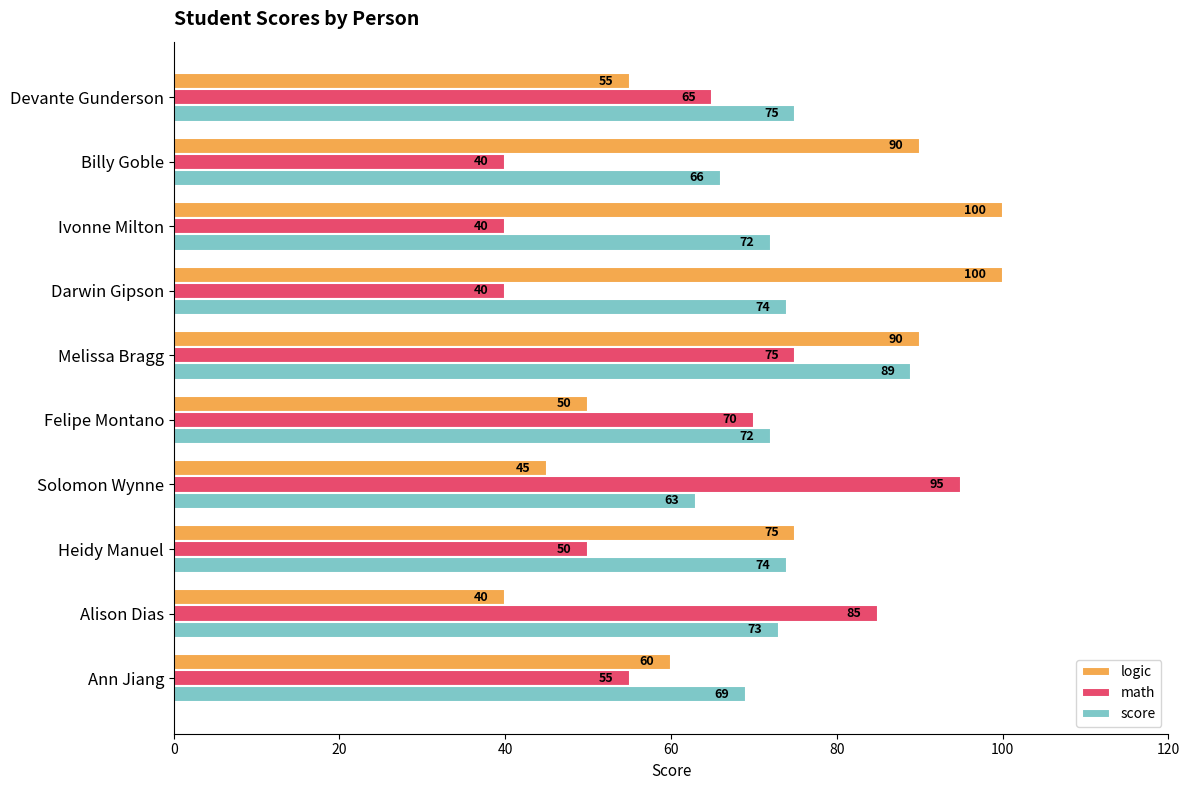

What is the spread (max minus min) of values at Billy Goble?

50